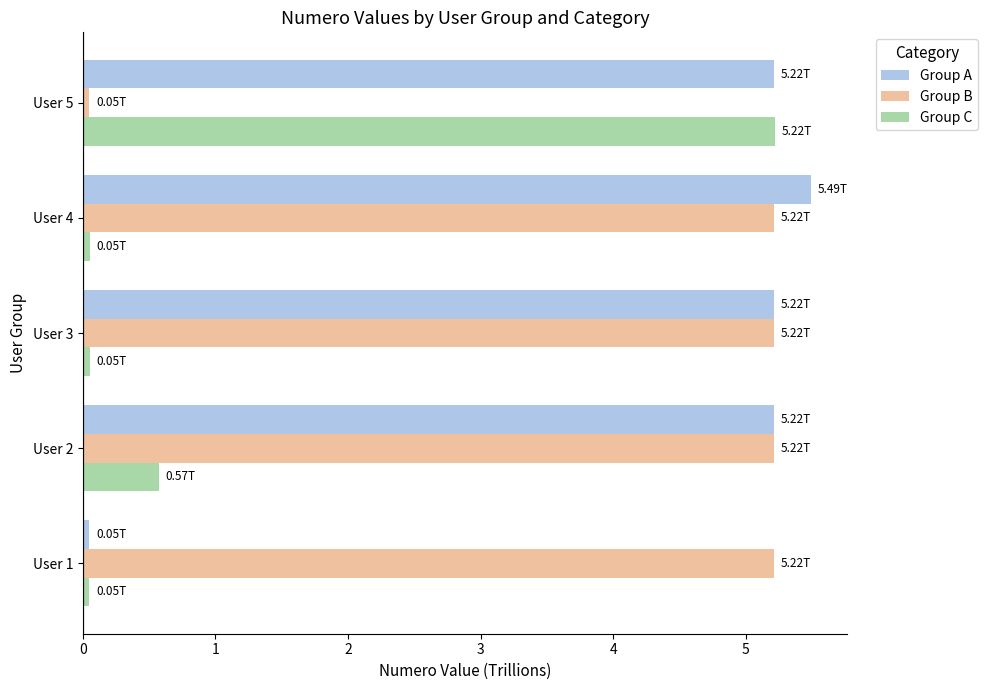

At how many categories does at least one series exceed 4?

5